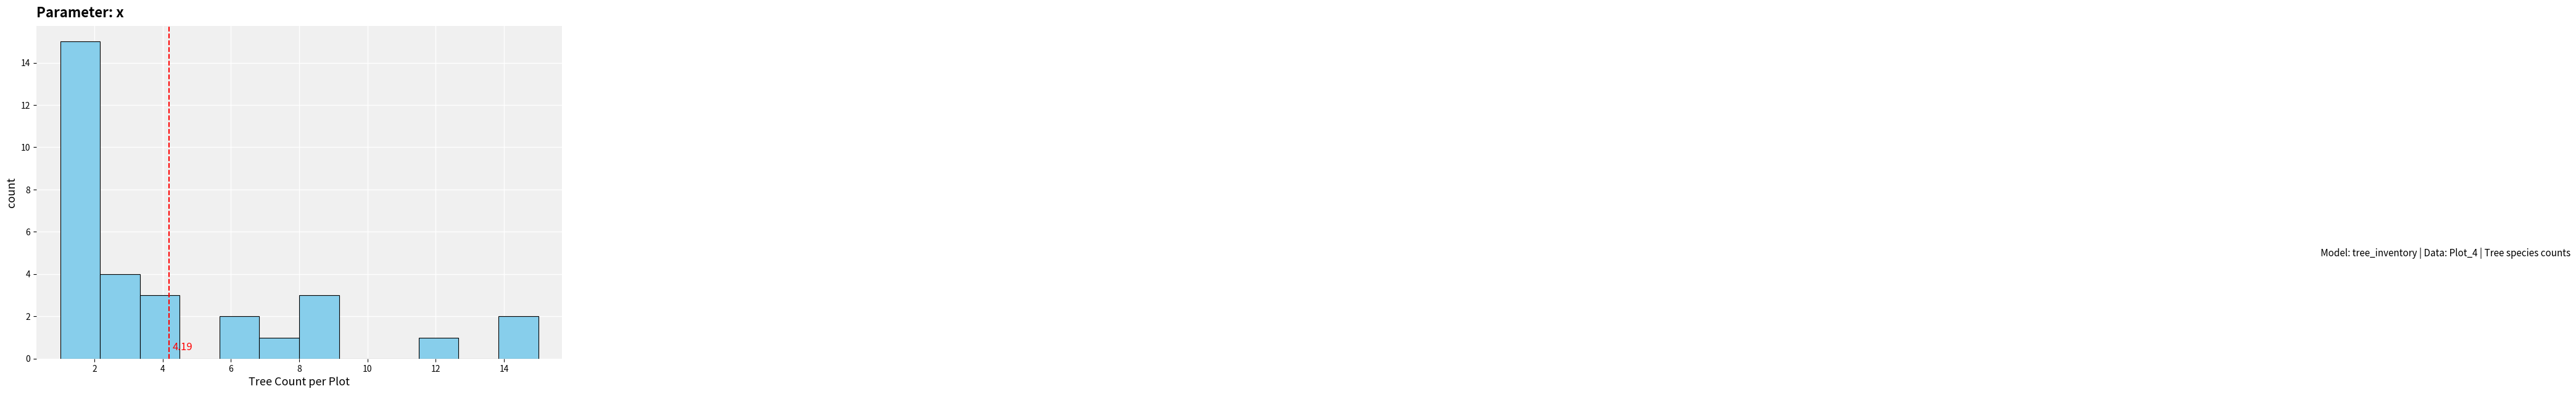

Which range on the x-axis has the tallest bar?

1.0 to 2.2